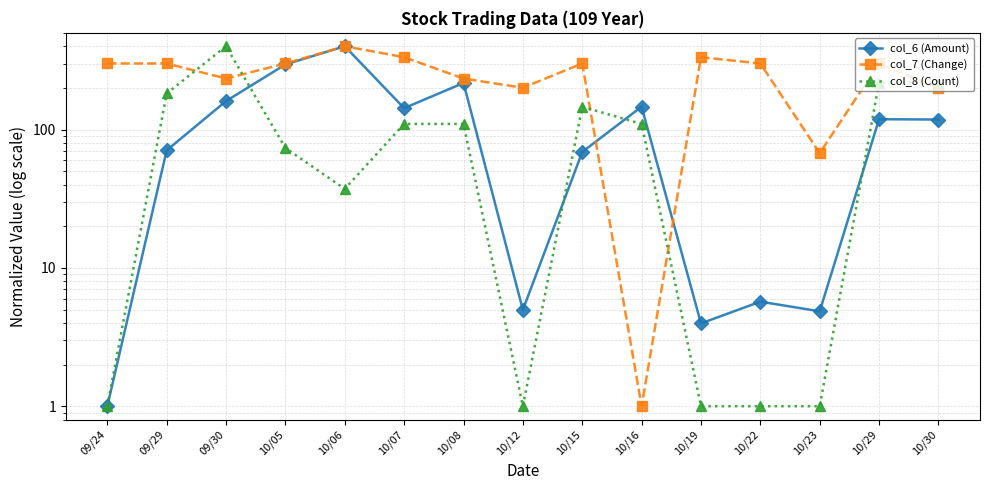

What is the highest value of the col_8 (Count) series?

400.0